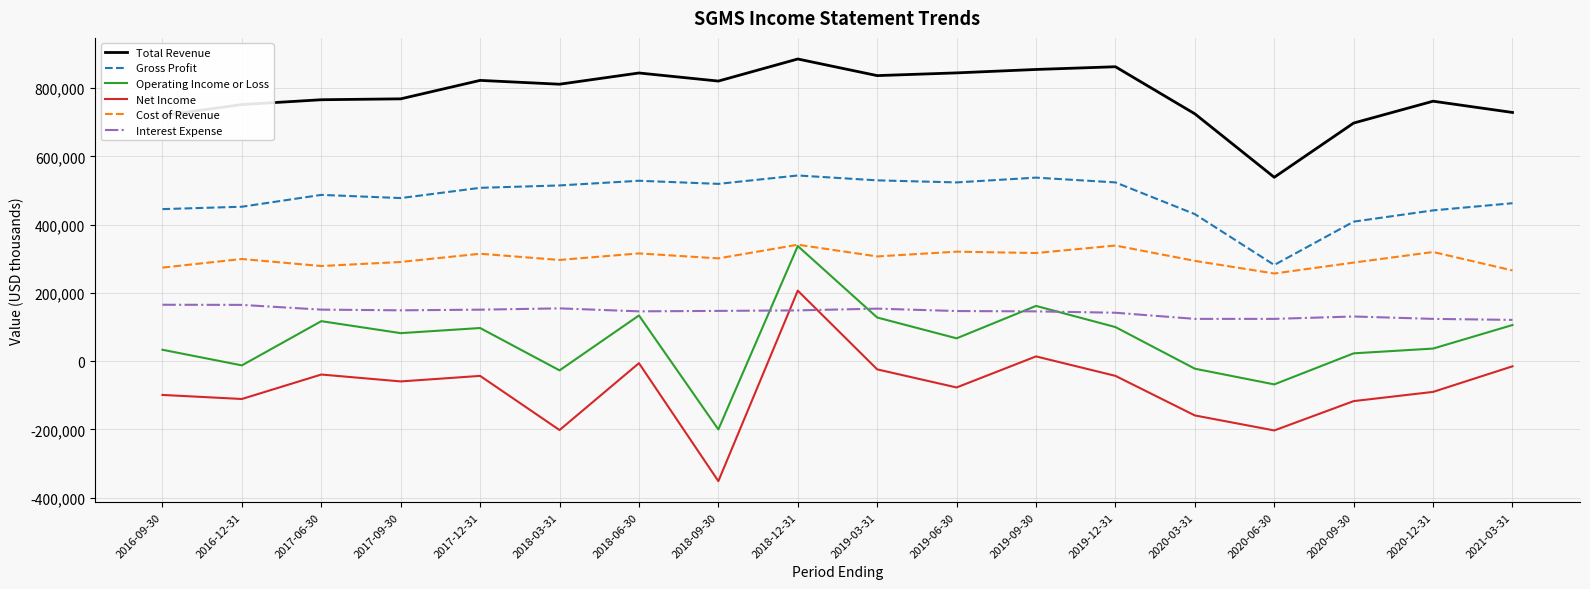

What is the maximum value for Net Income?

206800